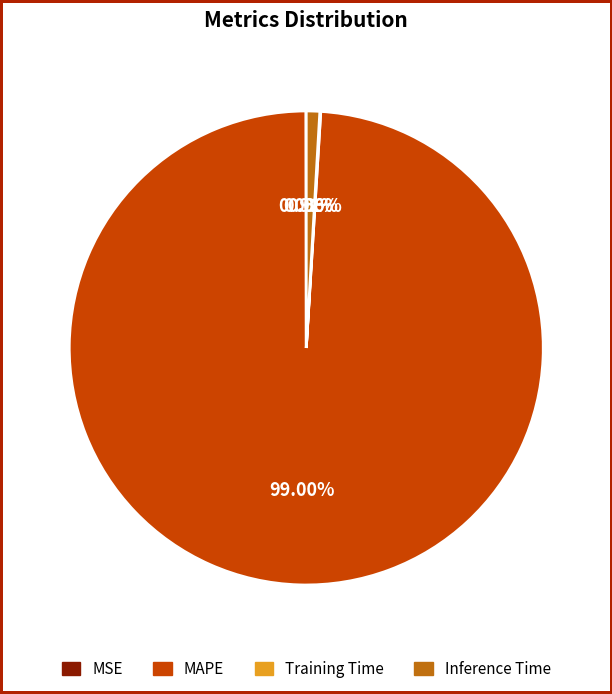

Does MAPE represent more than half of the total?

Yes